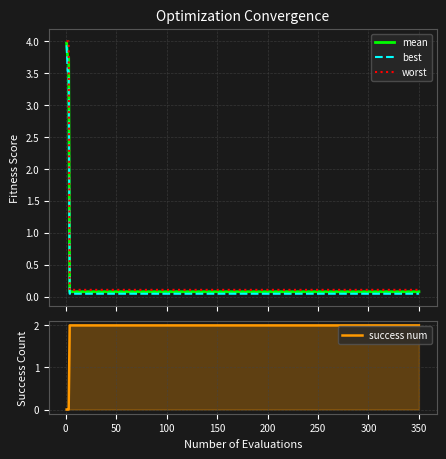

Which series ends up on top after the final intersection of success num and best?

success num